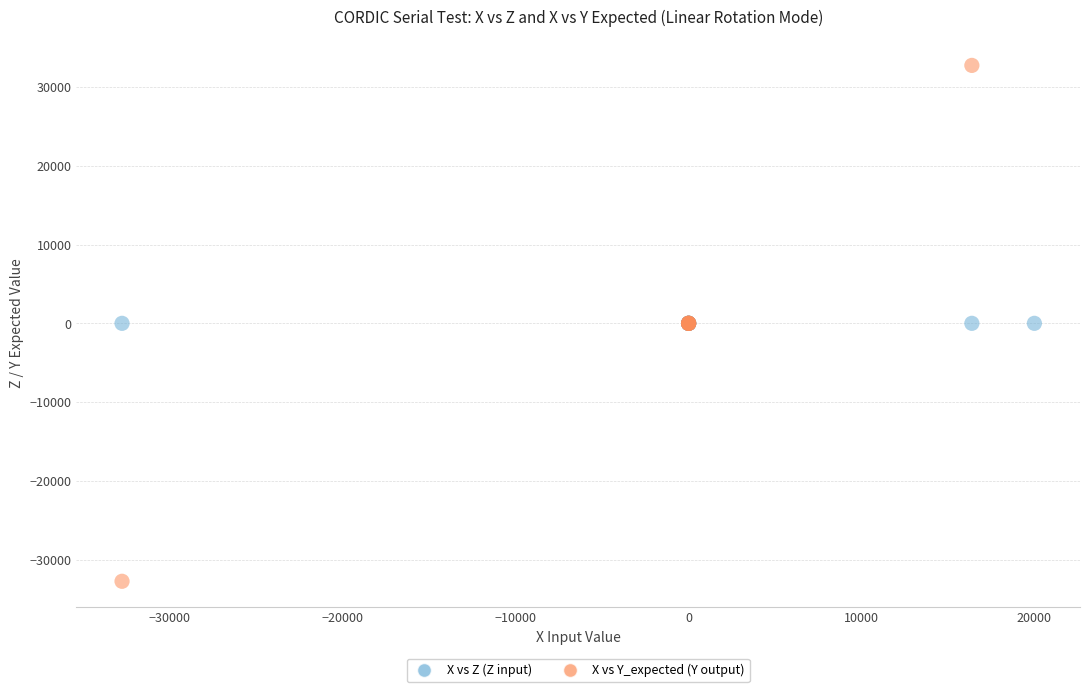

What are all the series names shown in the legend?

X vs Z (Z input), X vs Y_expected (Y output)